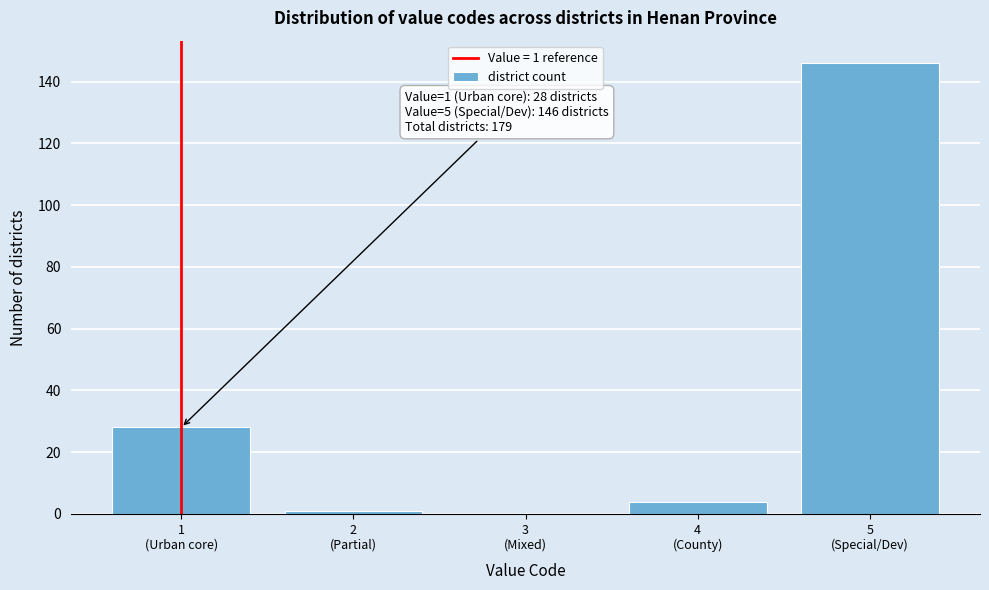

What is the greatest value displayed?

146